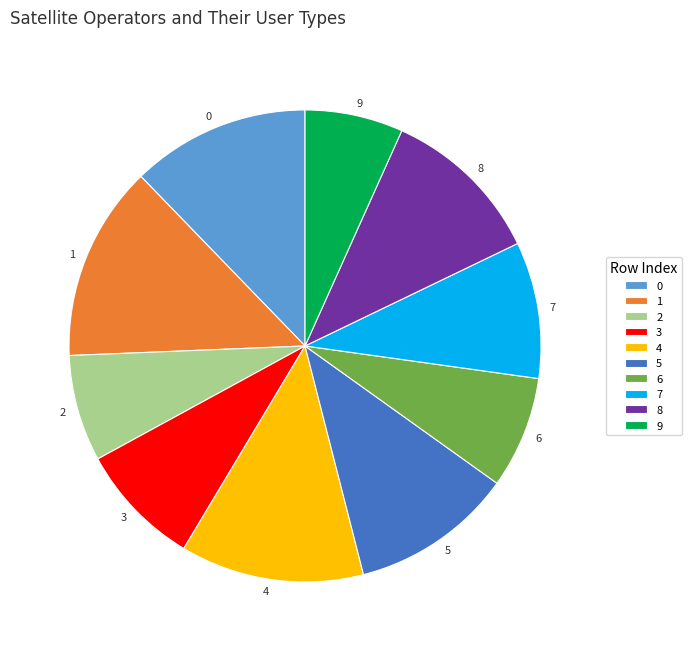

Is it true that 9 is 7% of the pie?

True